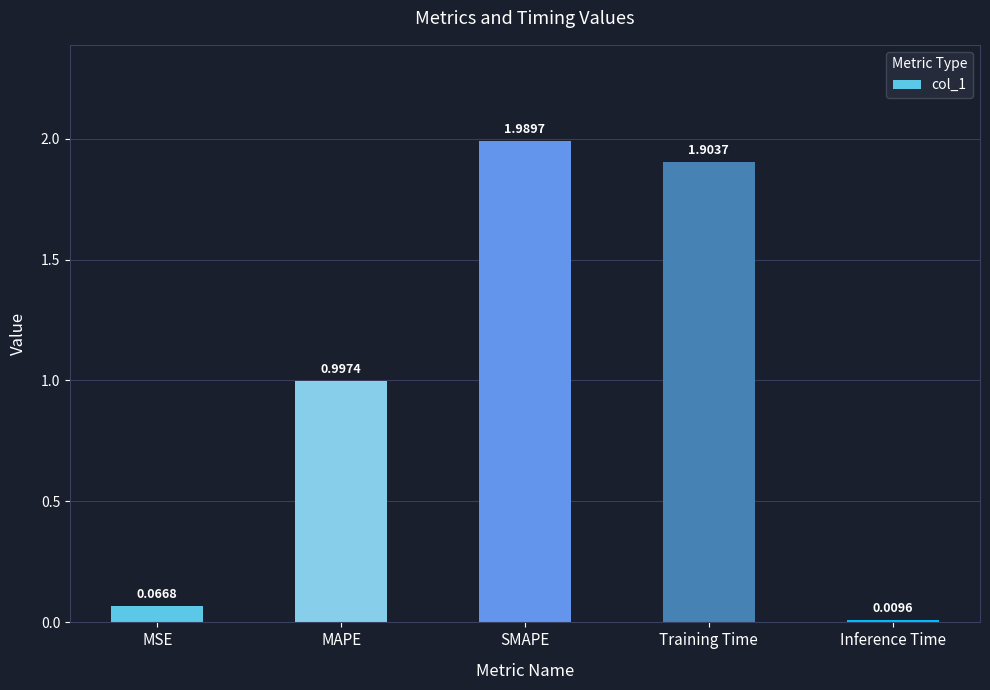

List the labels in order of value, smallest first.

Inference Time, MSE, MAPE, Training Time, SMAPE